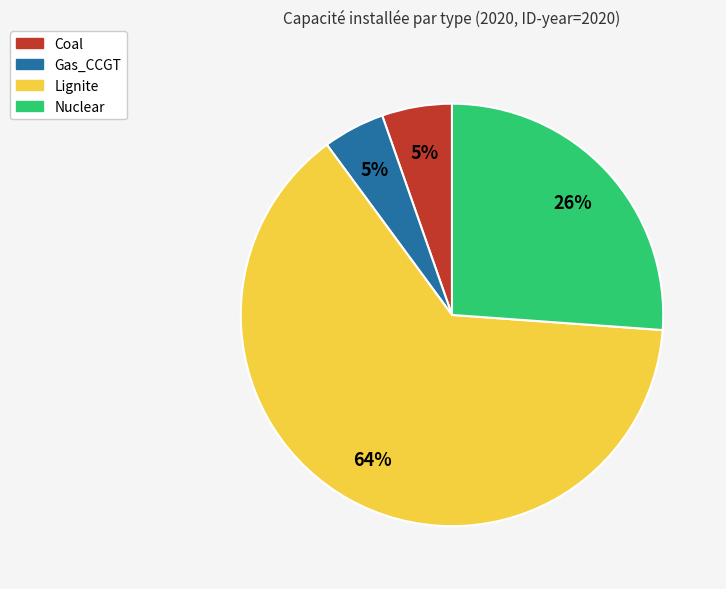

The Coal slice represents 5% of the pie. True or false?

True